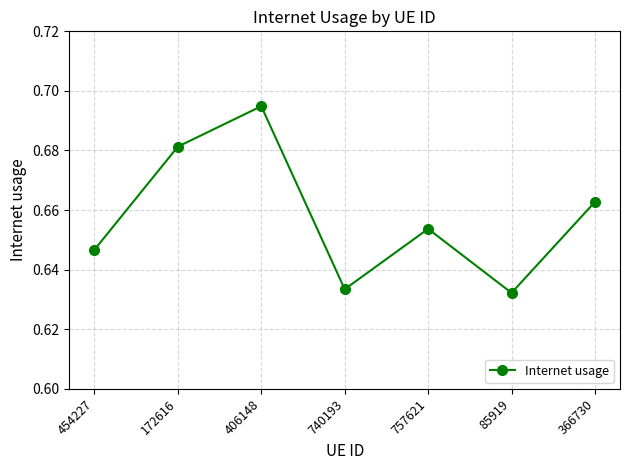

Which category has the lowest value across all series?

85919